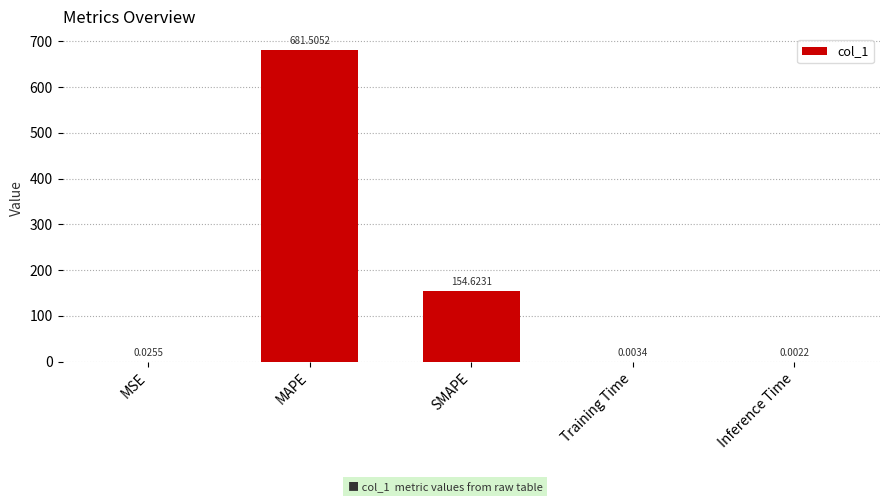

Which label corresponds to the largest value in the chart?

MAPE